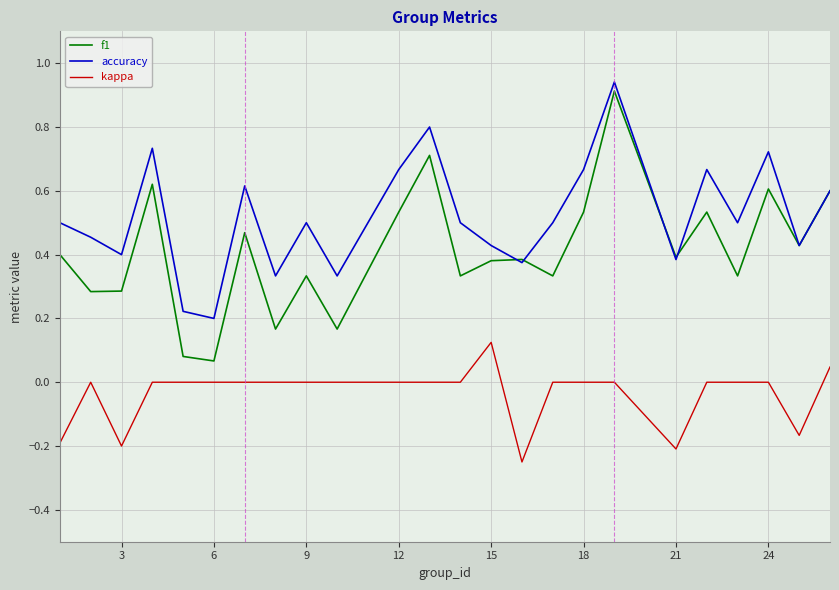

Which series has the largest total across all categories?

accuracy